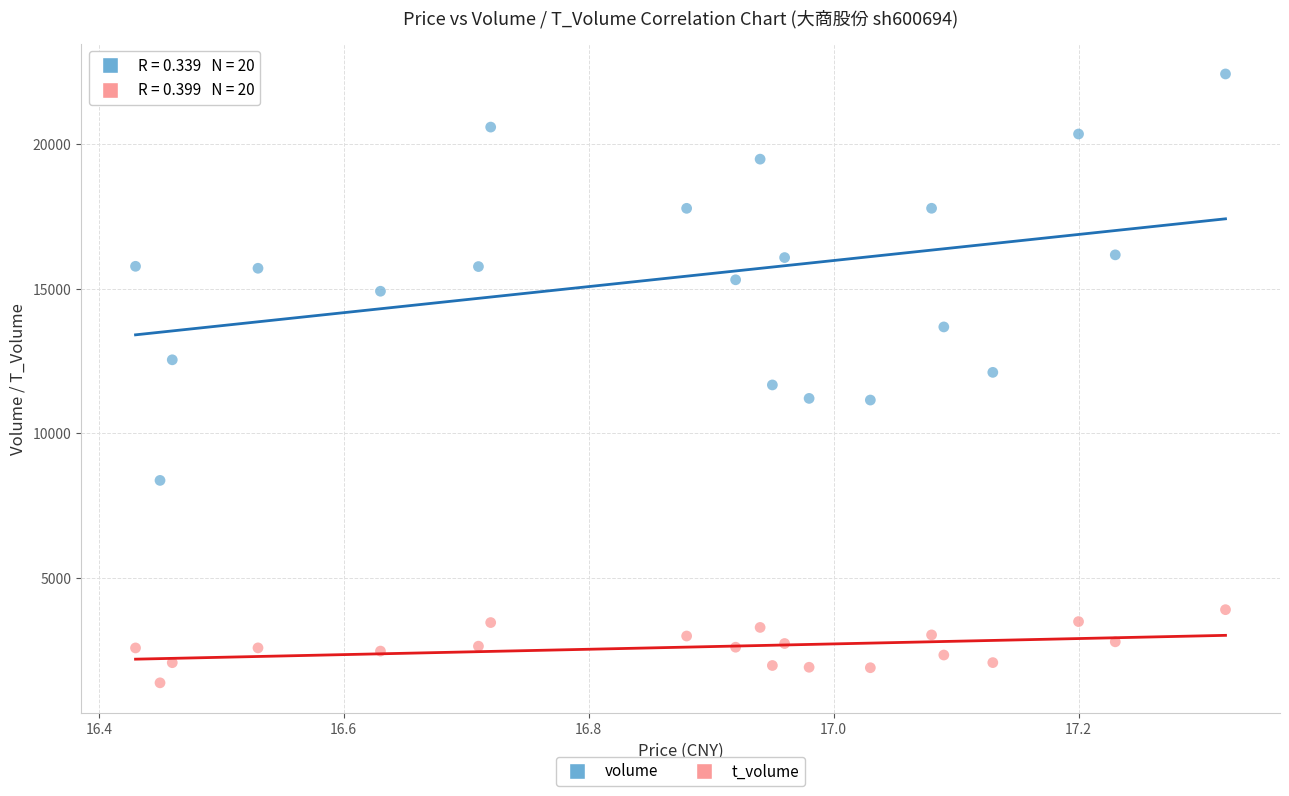

Which series reaches the maximum Y coordinate?

volume